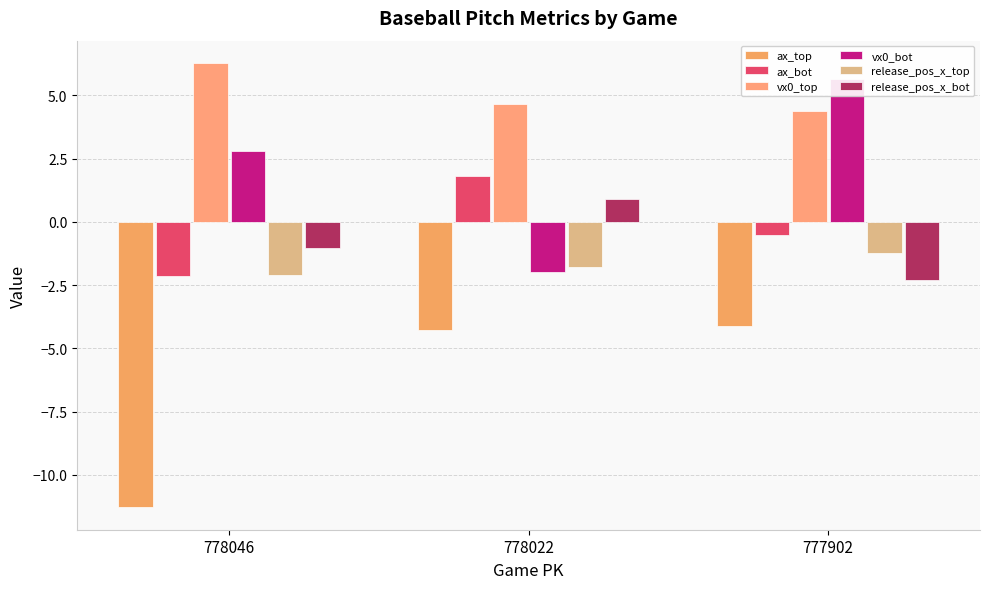

At which category is the sum across all series the highest?

777902